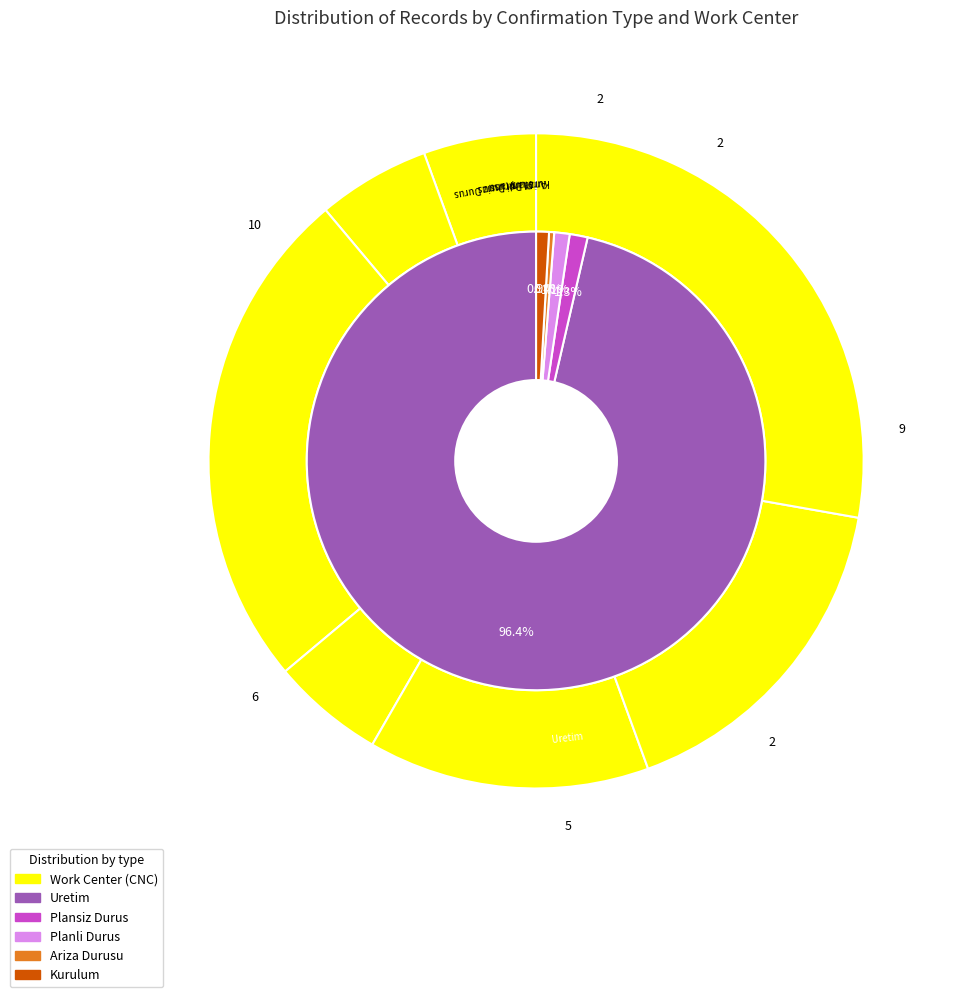

How many slices are in this pie chart?

5